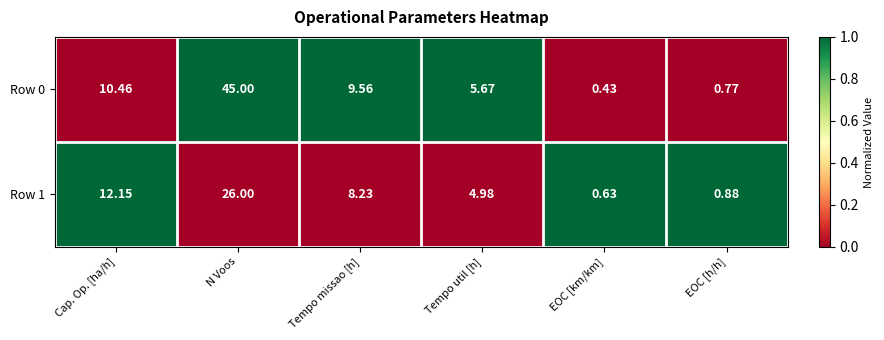

List the labels in order of Row 1 value, largest first.

N Voos, Cap. Op. [ha/h], Tempo missao [h], Tempo util [h], EOC [h/h], EOC [km/km]